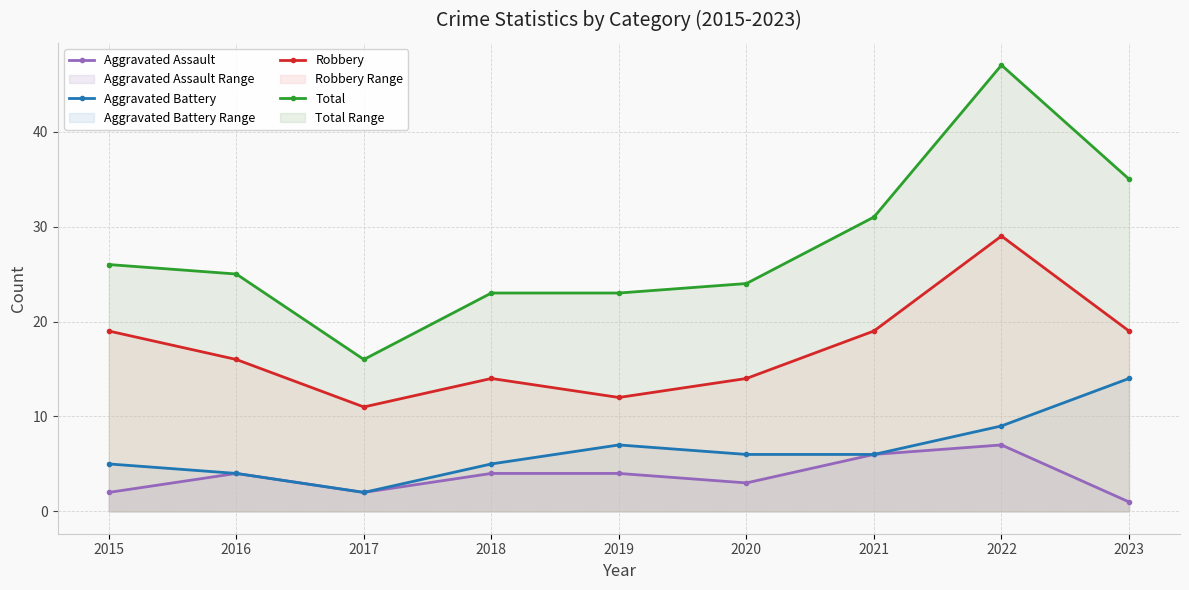

How many lines are shown in the chart?

4